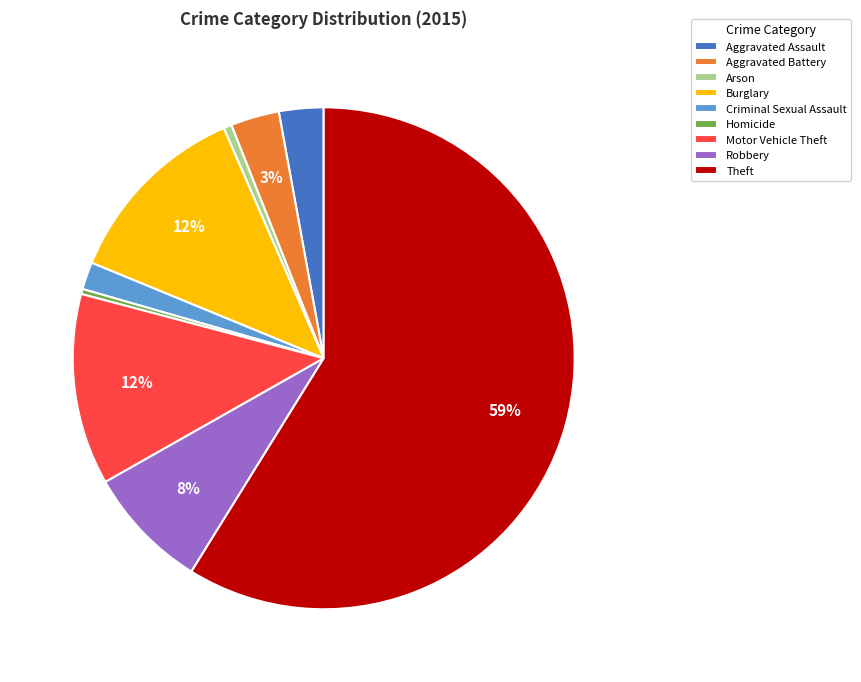

To the nearest percent, what percentage of the pie is Criminal Sexual Assault?

2%